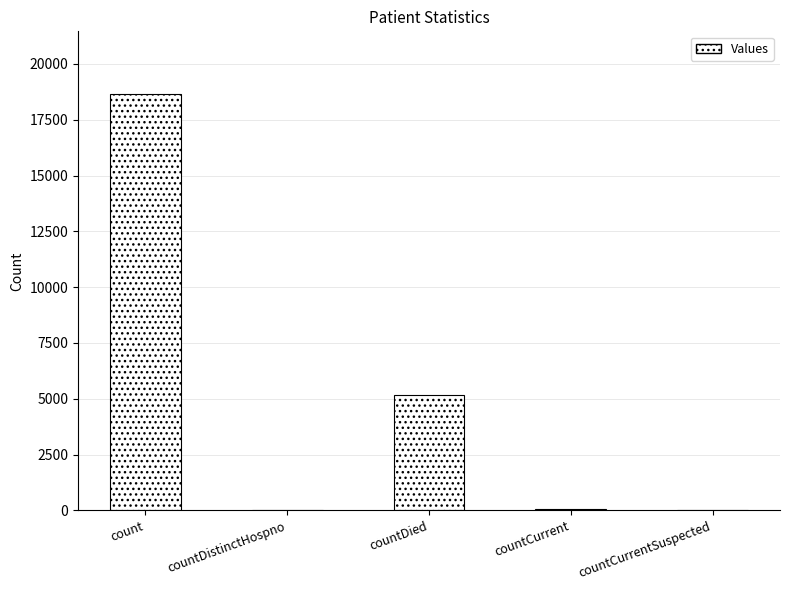

What is the maximum value shown in the chart?

18662